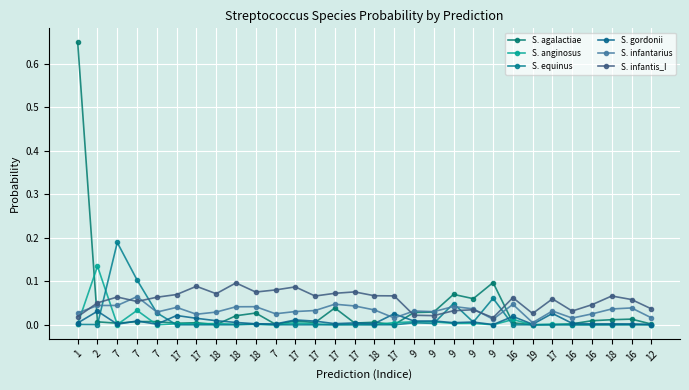

True or false: S. gordonii and S. infantis_I cross at least once.

False